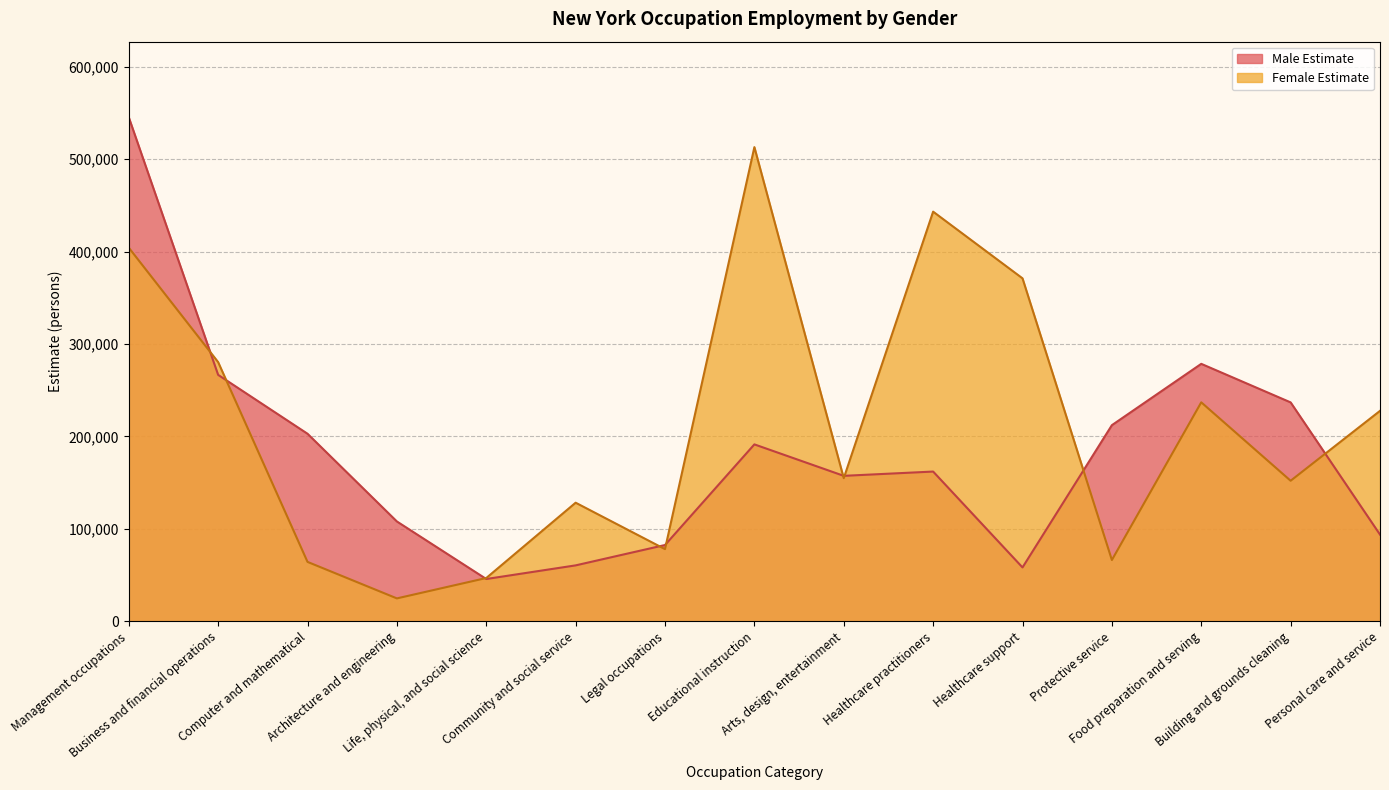

At which category is the sum across all series the highest?

Management occupations